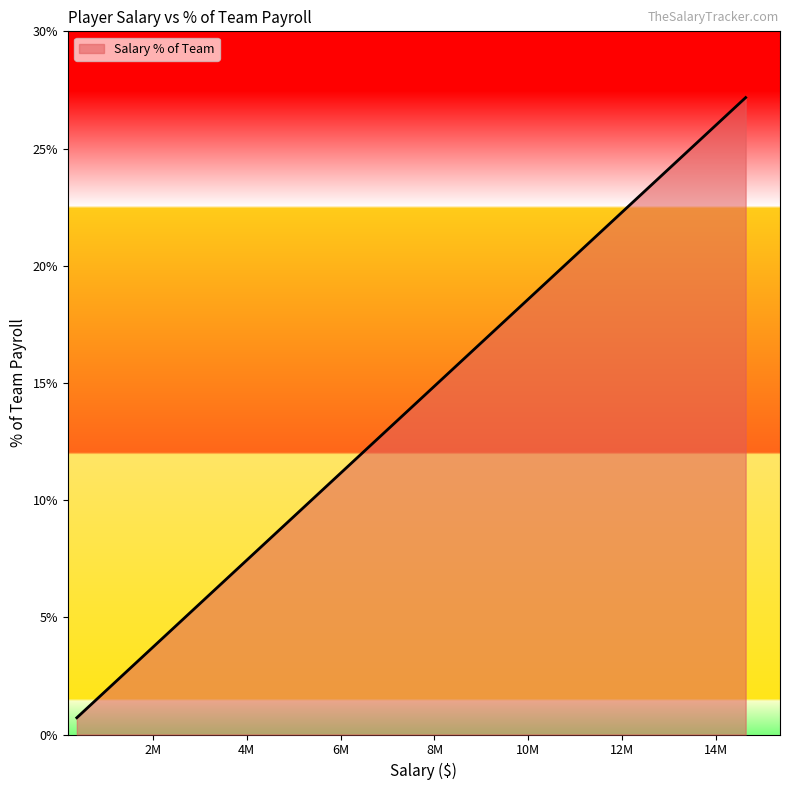

What is the difference between the maximum and minimum values?

26.5